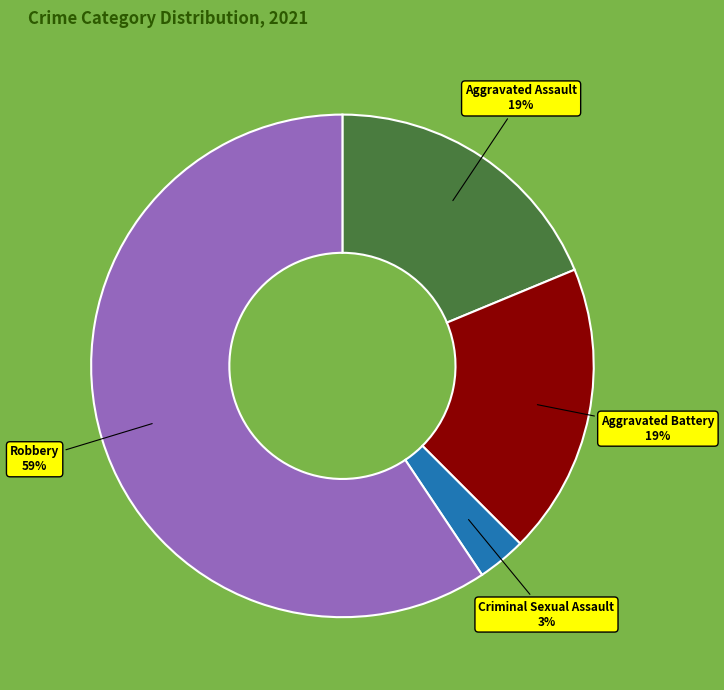

To the nearest percent, what is the average slice percentage?

25%